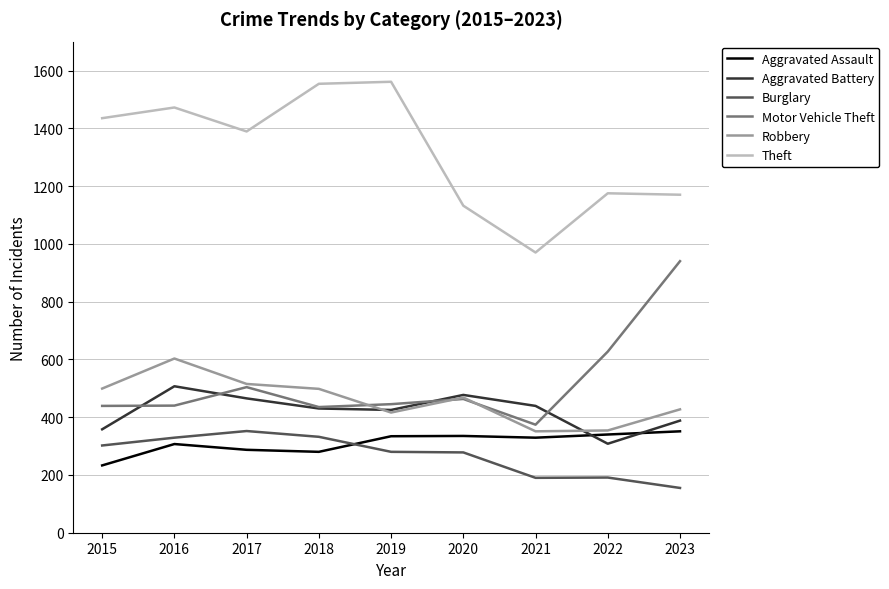

True or false: Theft and Burglary cross at least once.

False